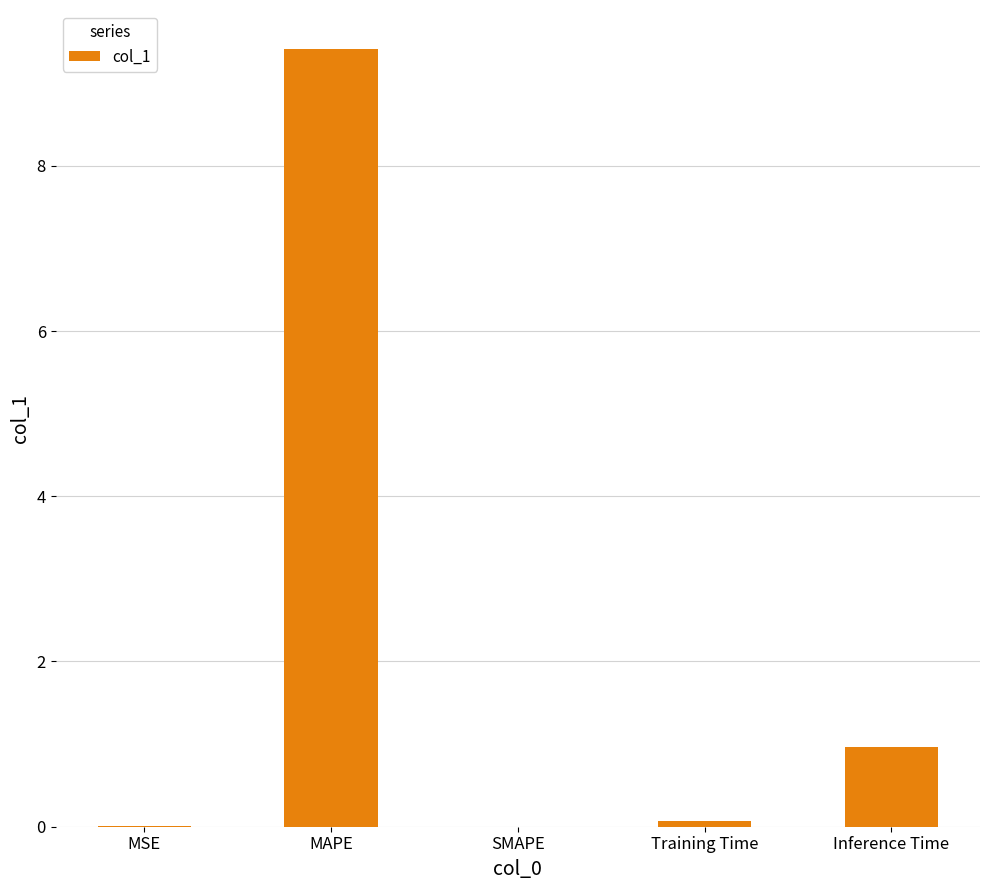

What is the sum of the values at Inference Time and SMAPE?

1.0